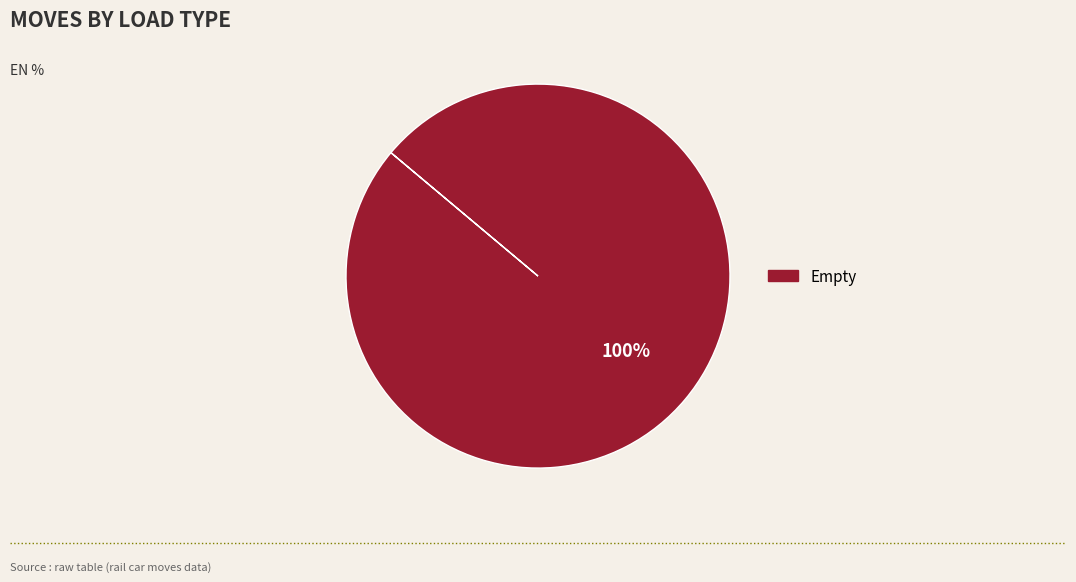

Does any single category account for the majority?

Yes